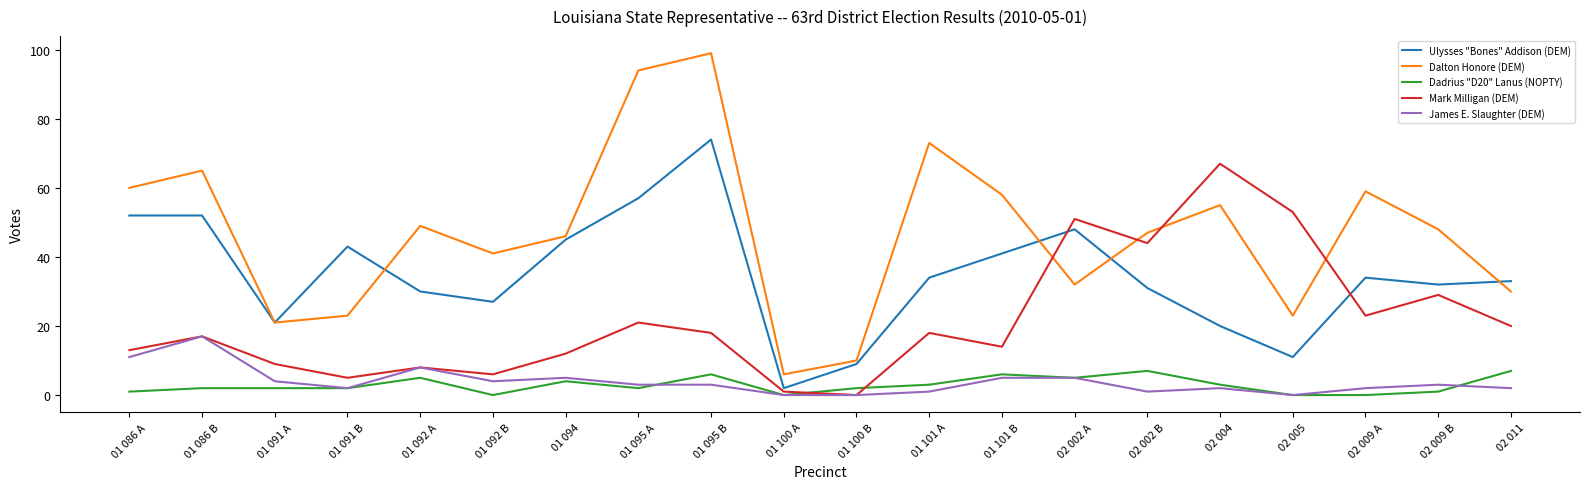

The value of Dalton Honore (DEM) at 01 101 B is 97. True or false?

False